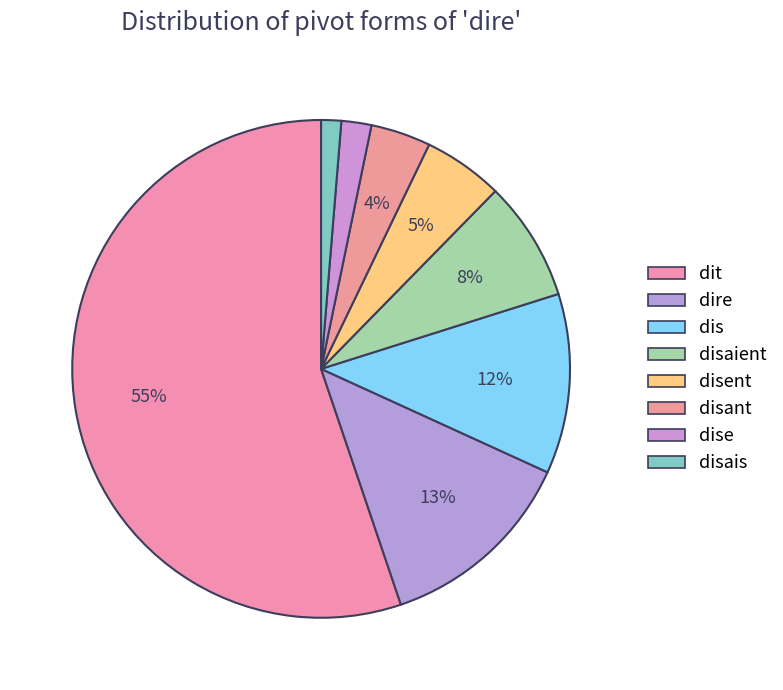

How many segments does this pie chart have?

8